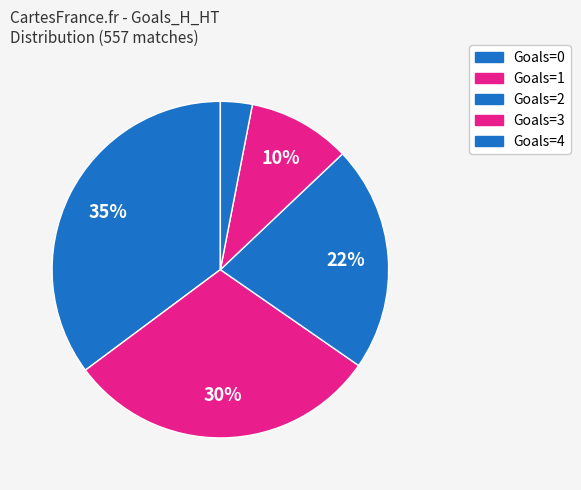

How many segments does this pie chart have?

5